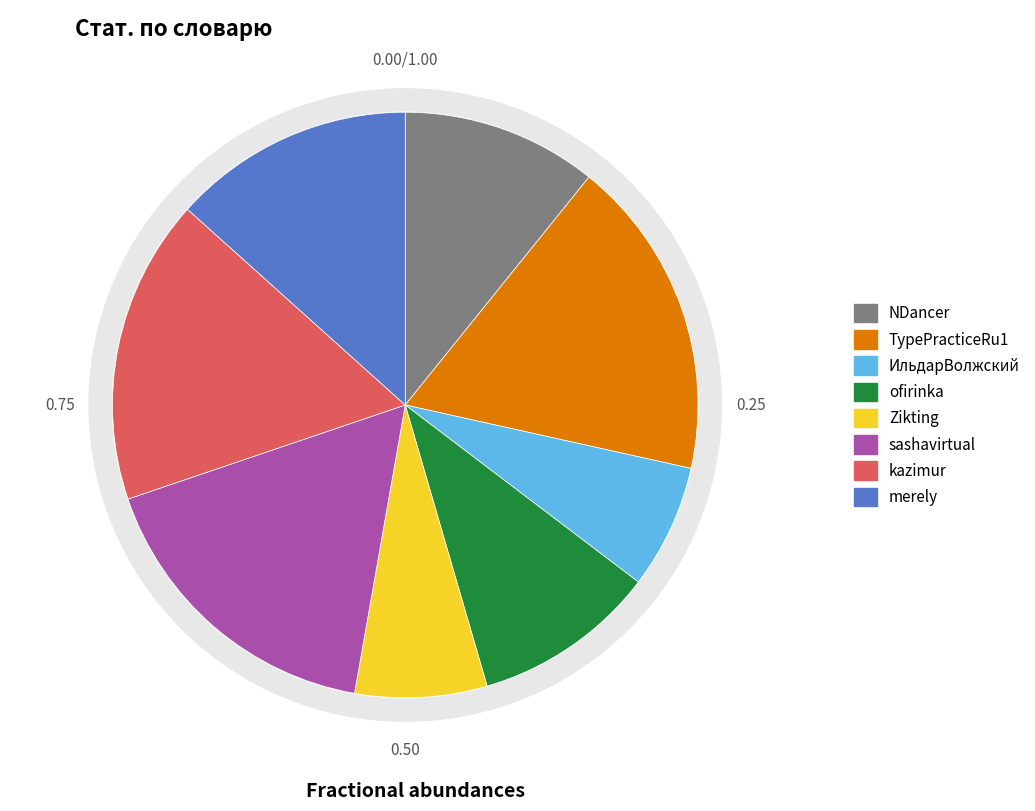

What is the largest slice in the pie chart?

TypePracticeRu1